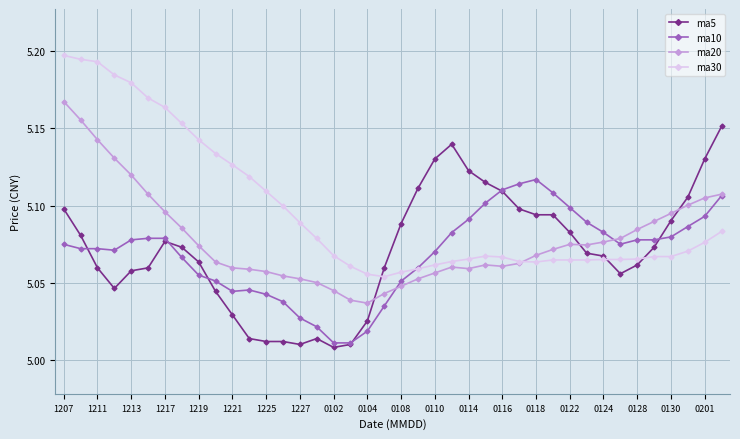

What is the sum of all ma20 values?

203.1